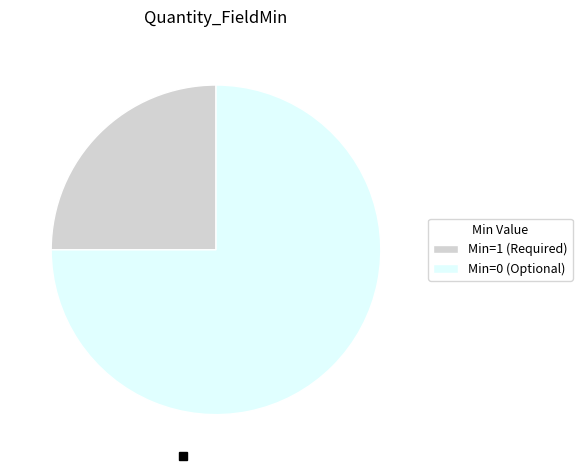

Count the number of slices in the pie.

2